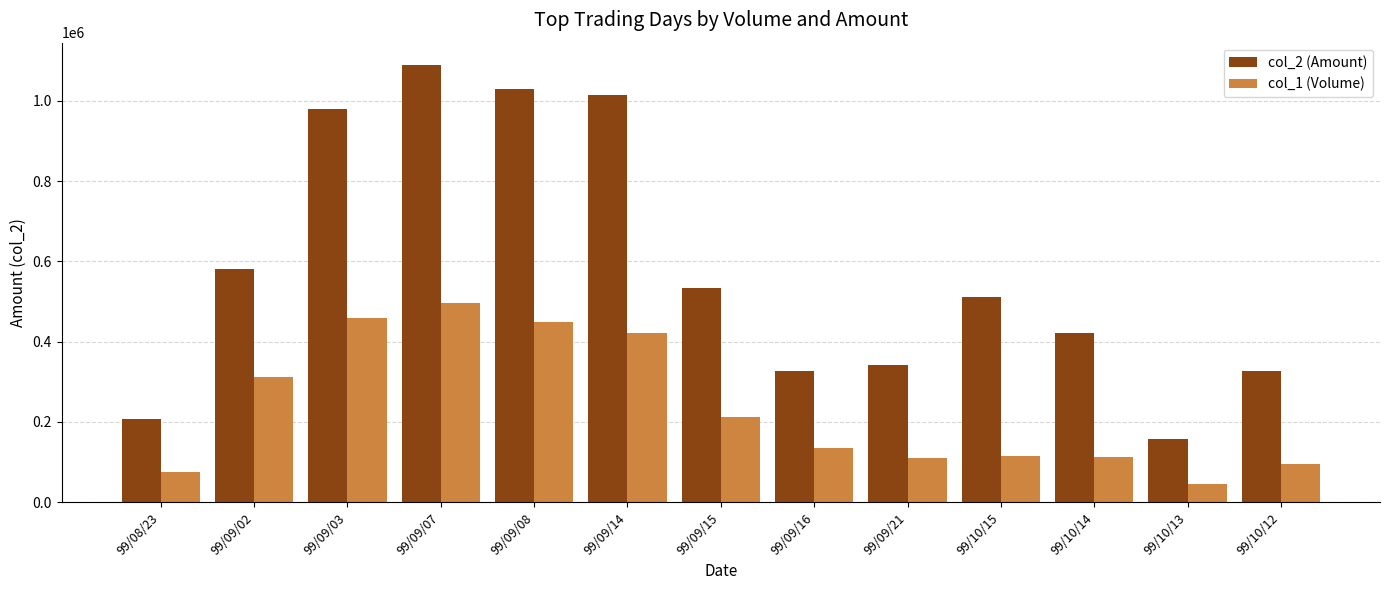

How many data points does each series have?

13